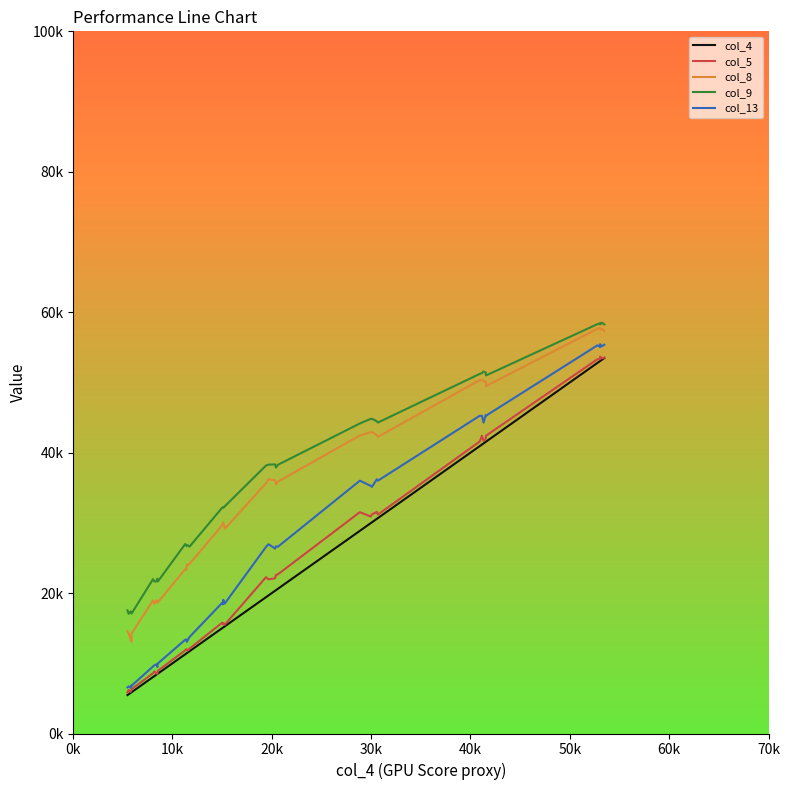

Is this an area chart (filled region under the line)?

No